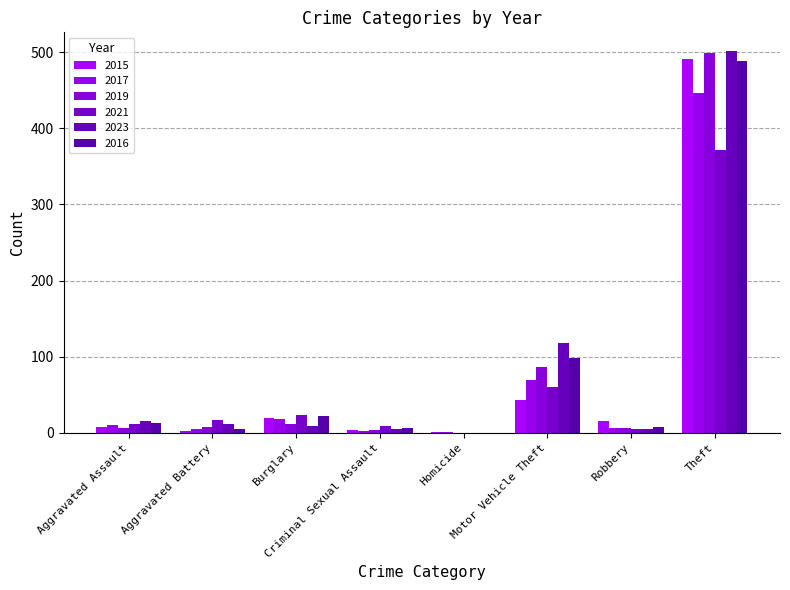

Count the number of categories in the chart.

8